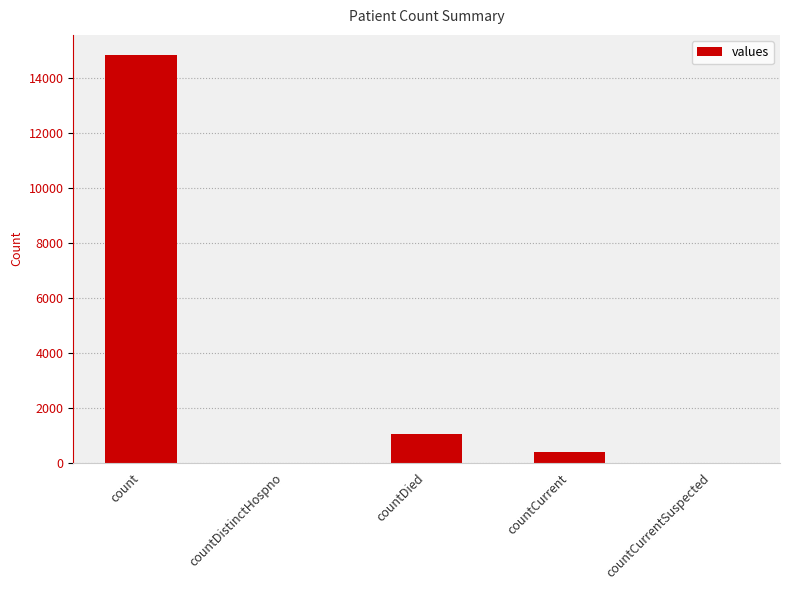

What is the sum of all values?

16269